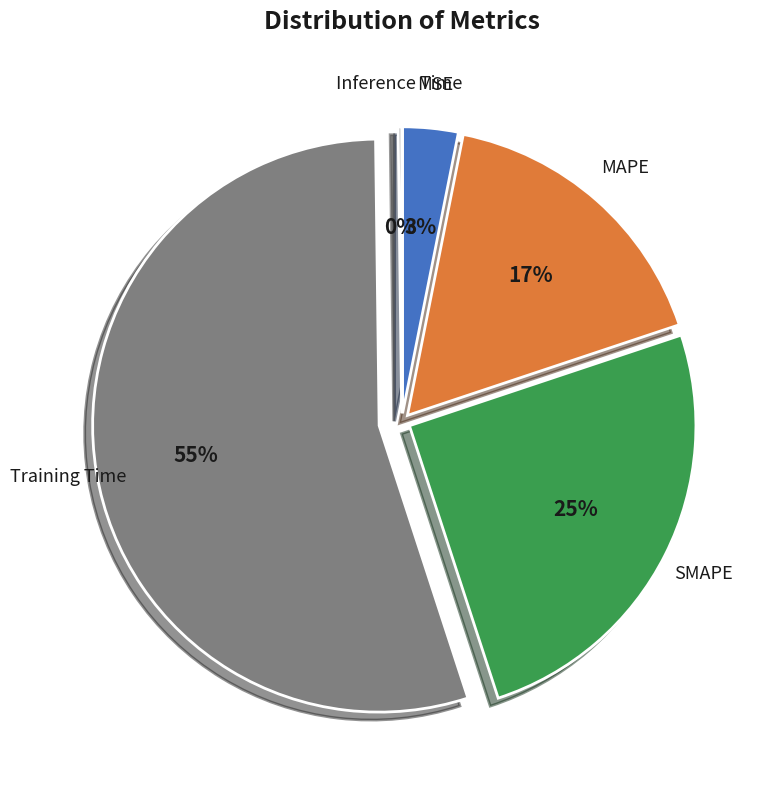

Which slice is the largest?

Training Time